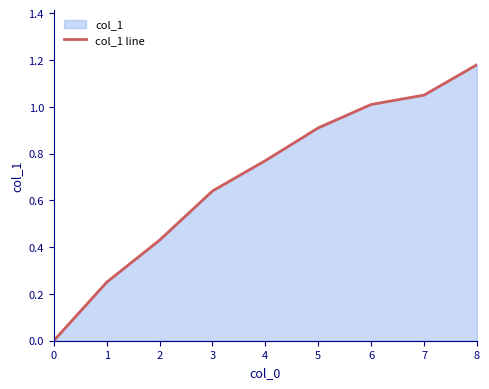

Reading left to right, transcribe all the data shown in this chart.

0.0	0.2	0.4	0.6	0.8	0.9	1.0	1.1	1.2